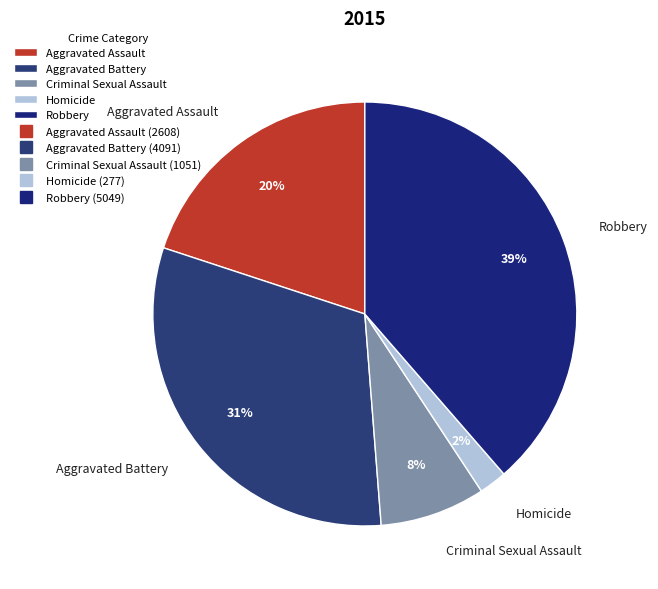

True or false: Homicide accounts for 10% of the total.

False